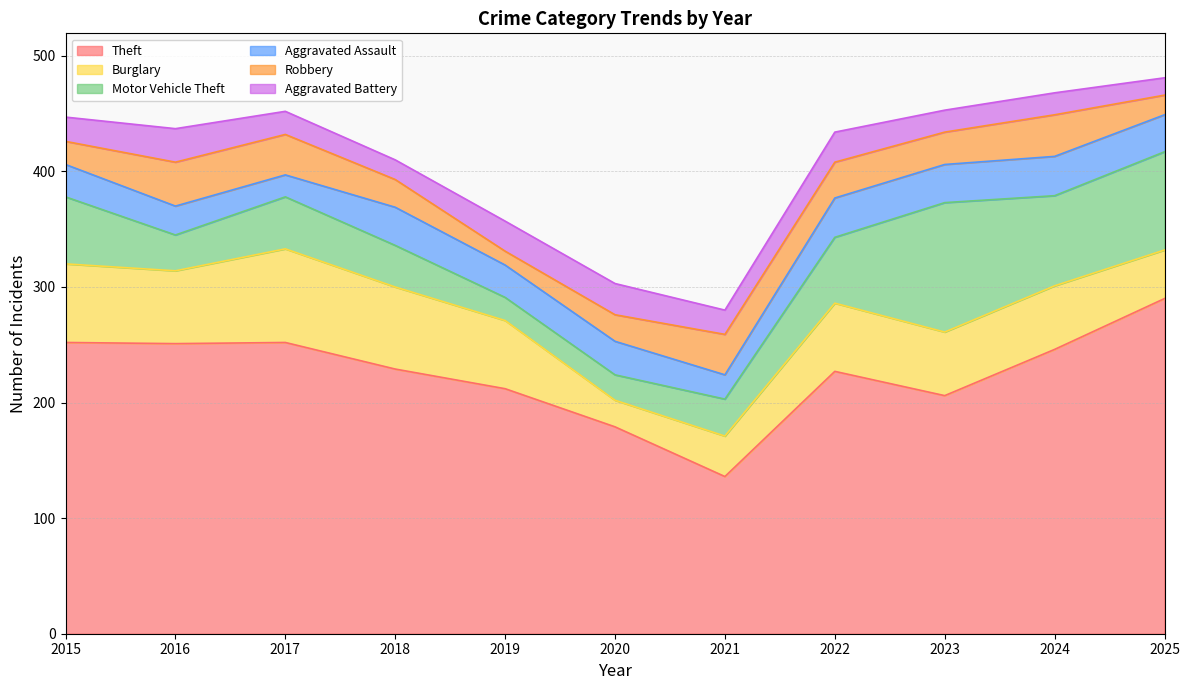

What is the difference between the second highest and minimum values in the Burglary series?

48